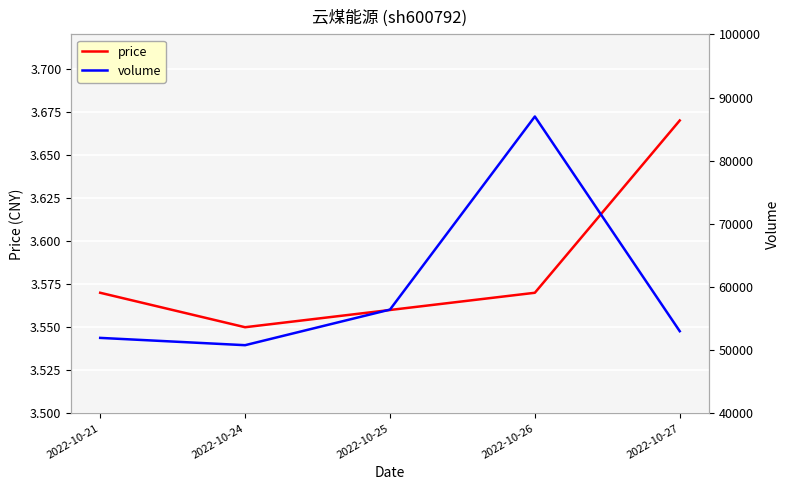

What is the sum of the volume values at 2022-10-26 and 2022-10-21?

138941.0